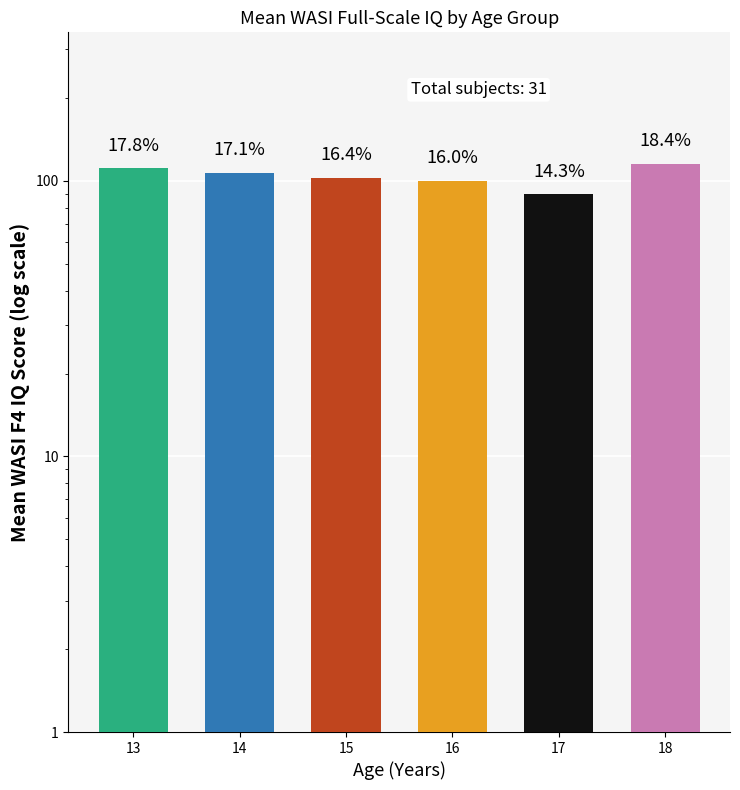

At which label is the value closest to 102?

15